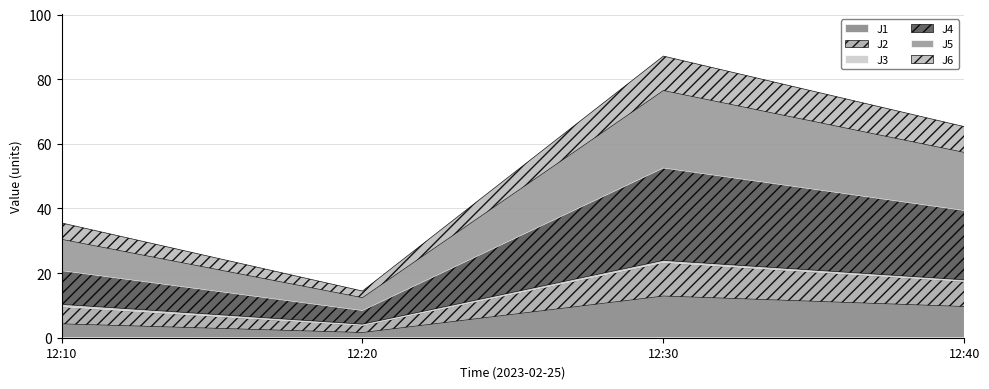

List the labels in order of J4 value, smallest first.

12:20, 12:10, 12:40, 12:30